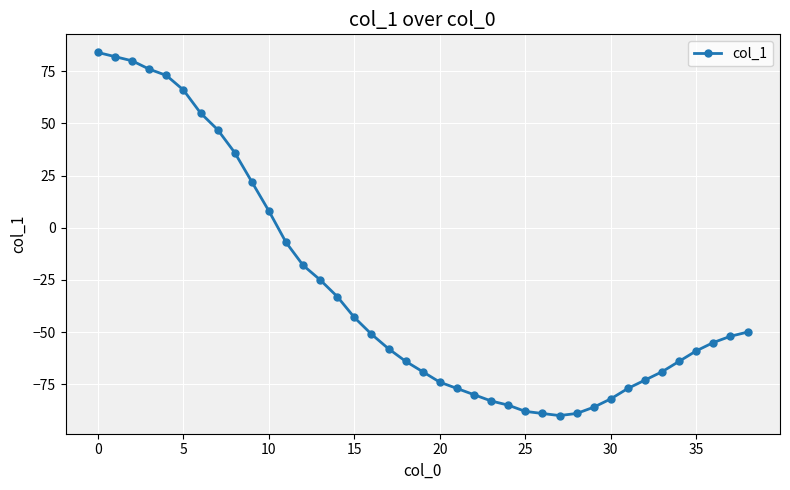

What is the smallest value displayed?

-90